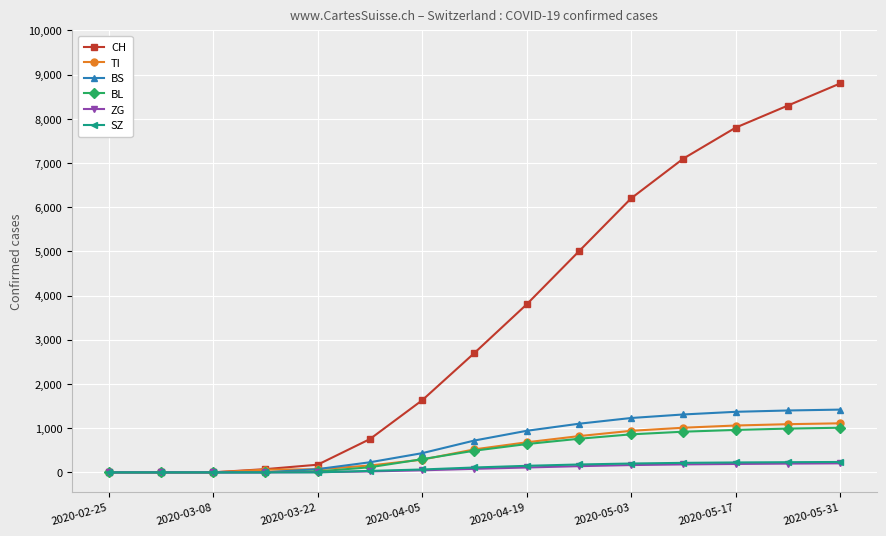

Which series has the widest spread of values?

CH